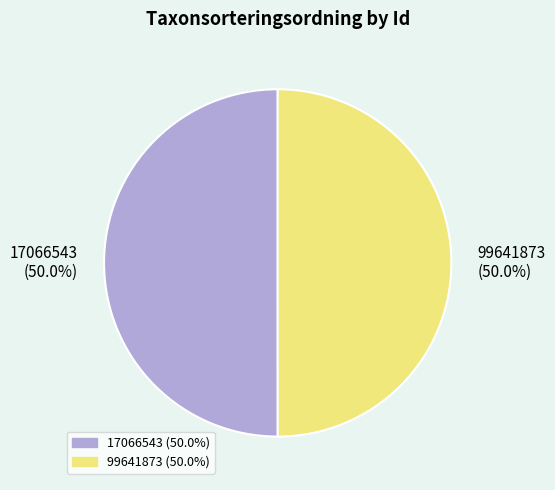

What portion of the pie excludes 17066543 (50.0%)?

50.0%